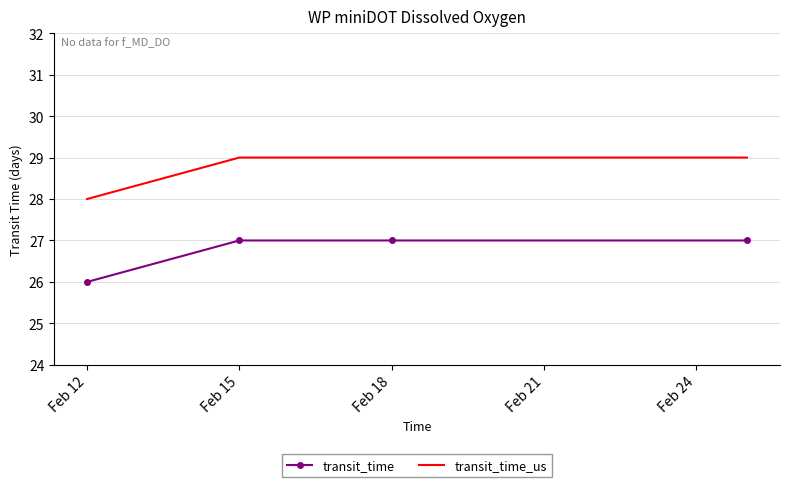

How many transit_time values are between 27 and 28?

3